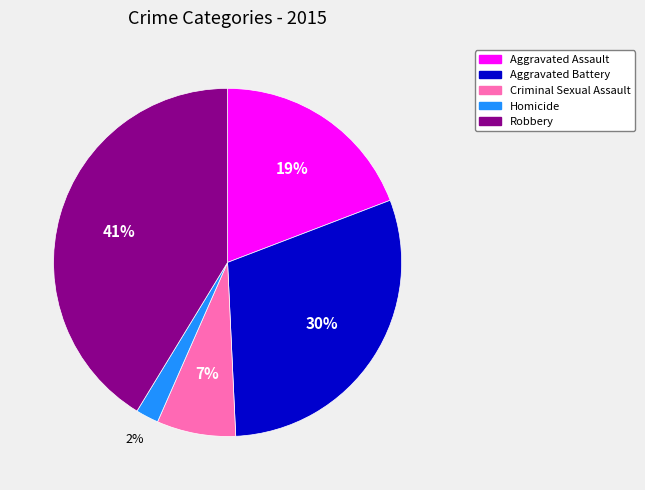

Is it true that Robbery is 41% of the pie?

True